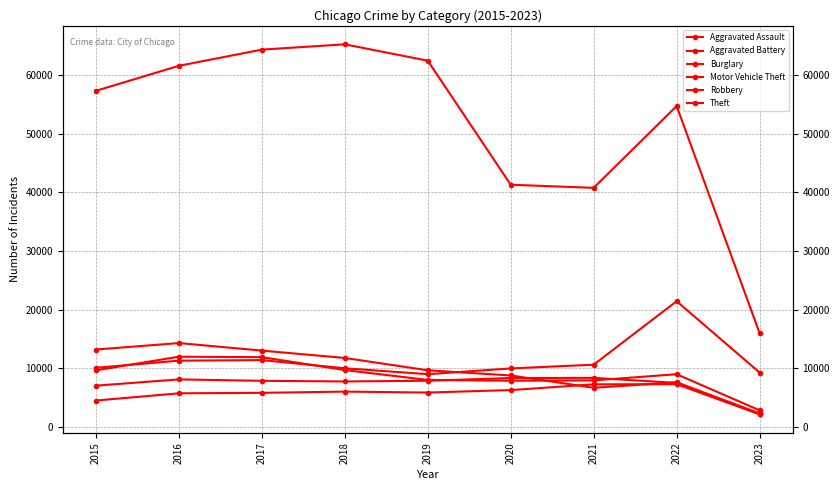

Reading left to right, what are all the values shown in this chart?

Aggravated Assault: 4480	5712	5793	6001	5841	6263	7243	7275	2120
Aggravated Battery: 7018	8085	7845	7734	7857	8319	8348	7488	2220
Burglary: 13184	14289	13001	11746	9639	8757	6658	7595	2275
Motor Vehicle Theft: 10068	11286	11380	9985	8977	9957	10598	21434	9255
Robbery: 9638	11960	11880	9680	7994	7855	7918	8969	2805
Theft: 57350	61619	64381	65286	62491	41314	40788	54752	15978